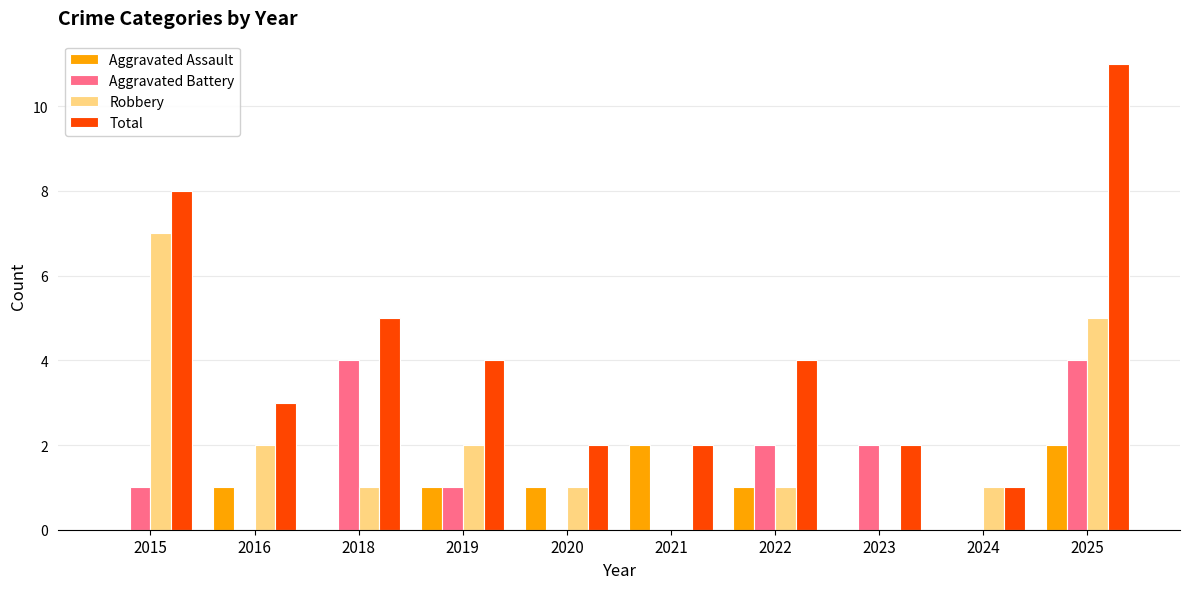

Which series has the largest total across all categories?

Total